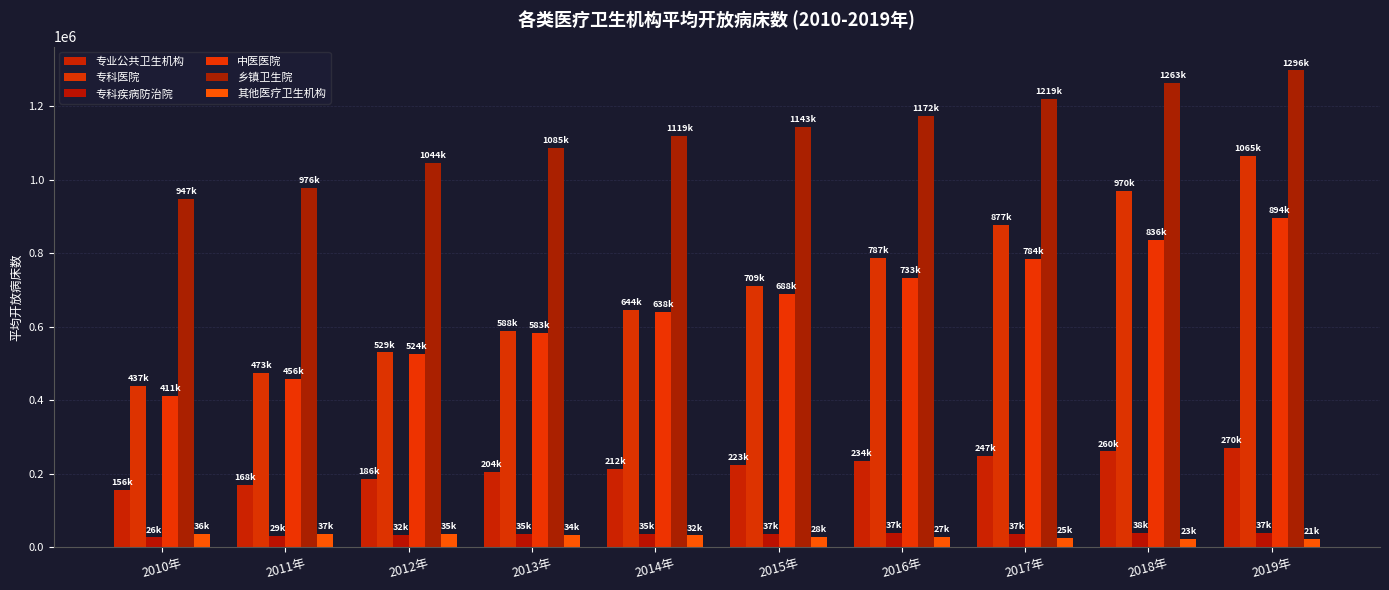

How many data points does each series have?

10